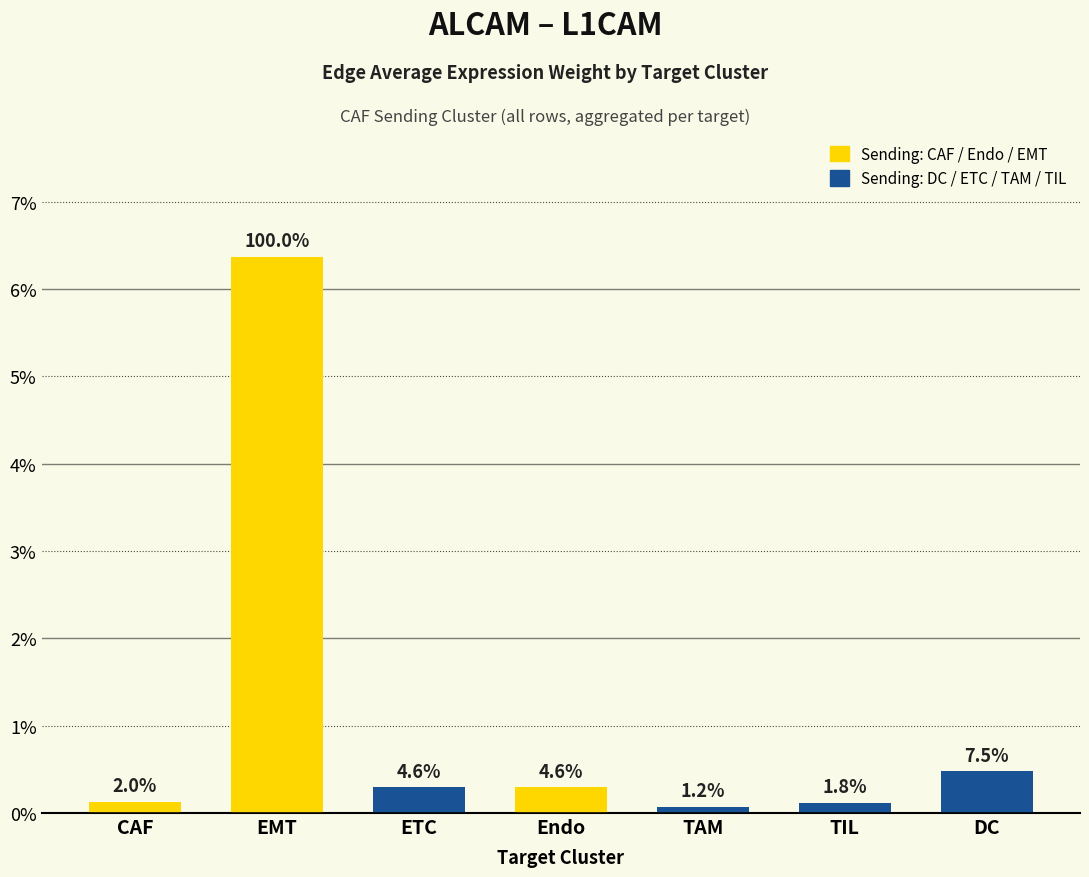

Does the chart contain any negative values?

No